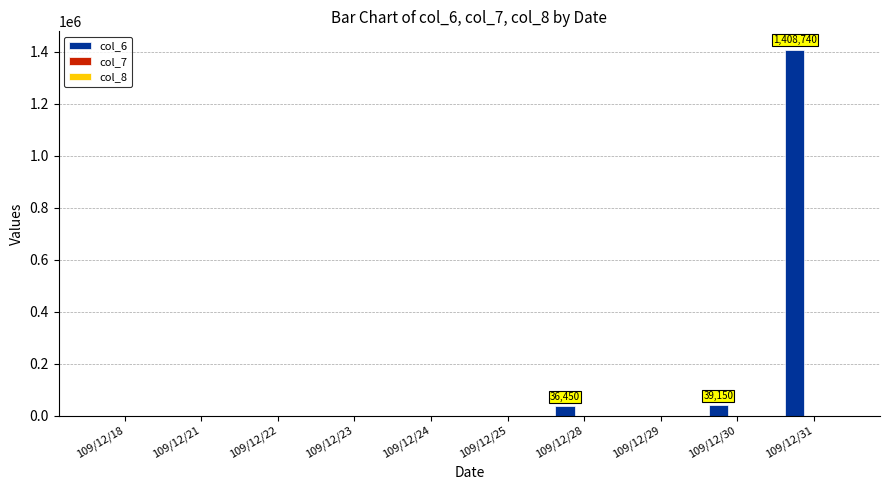

How many distinct data groups are displayed?

3